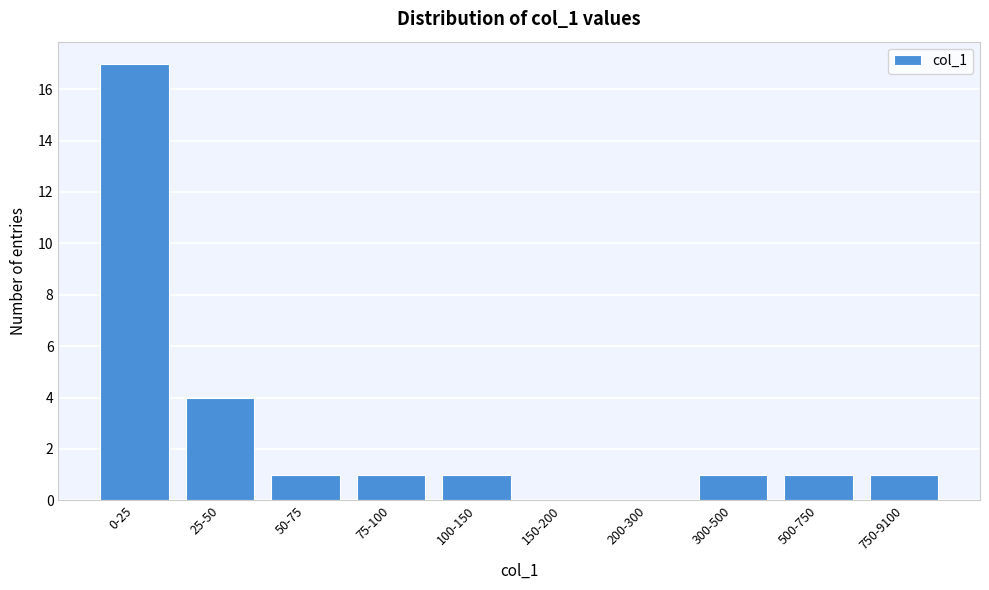

Reading left to right, list all the values displayed in this chart.

0-25=17	25-50=4	50-75=1	75-100=1	100-150=1	150-200=0	200-300=0	300-500=1	500-750=1	750-9100=1